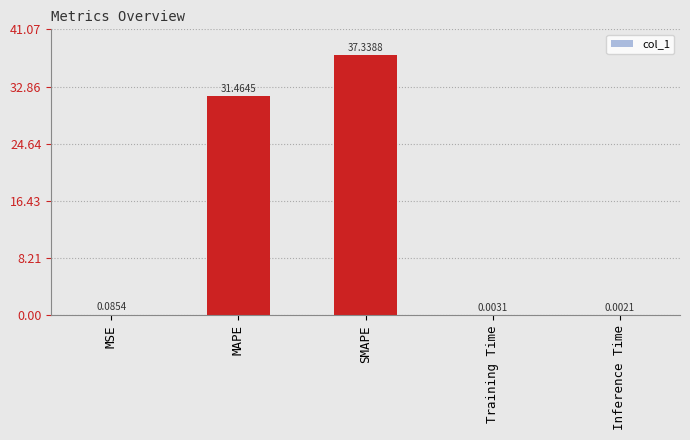

What is the greatest value displayed?

37.3